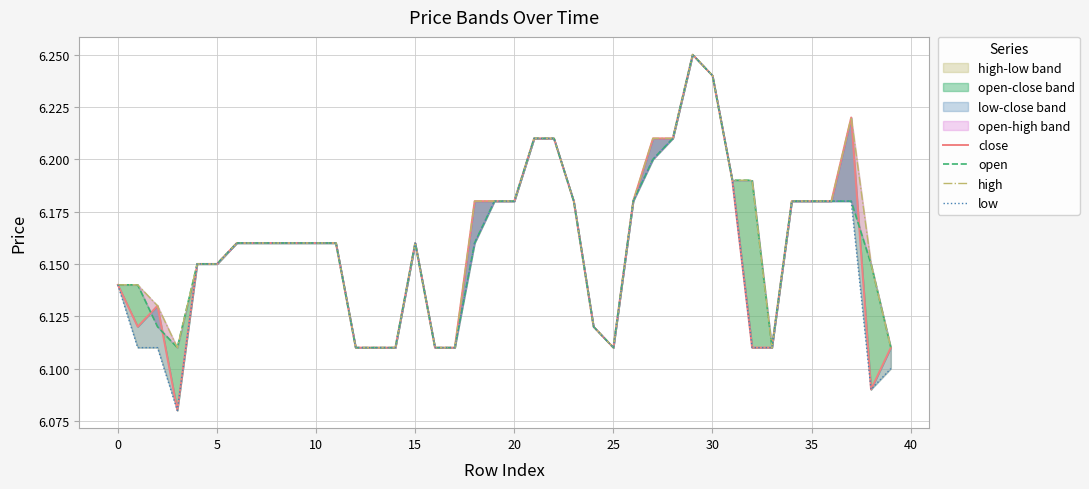

At which category does open reach its first local peak?

15